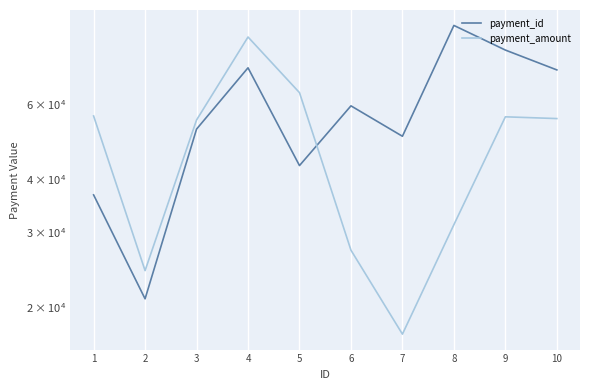

List the labels in order of payment_amount value, smallest first.

7, 2, 6, 8, 3, 10, 9, 1, 5, 4